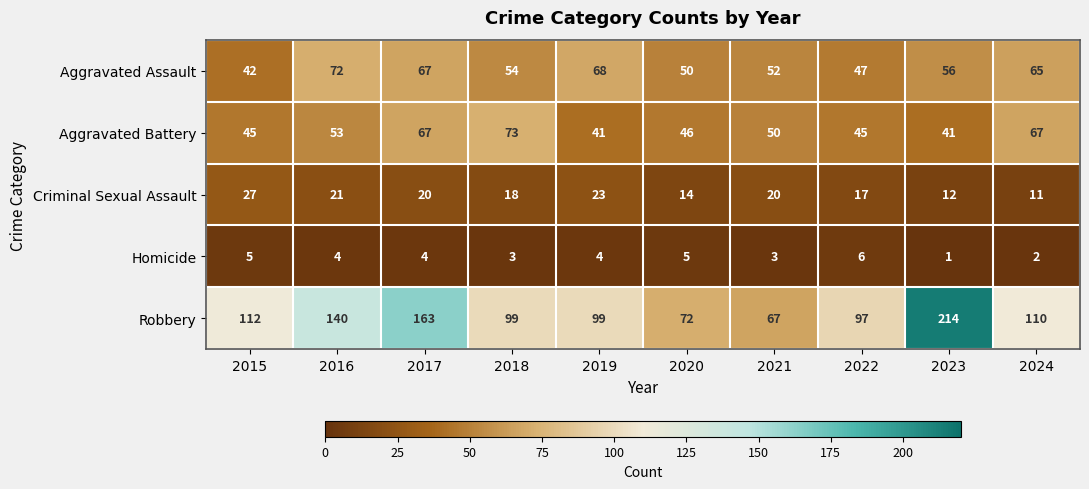

Is it true that Aggravated Assault equals 65 at 2024?

True